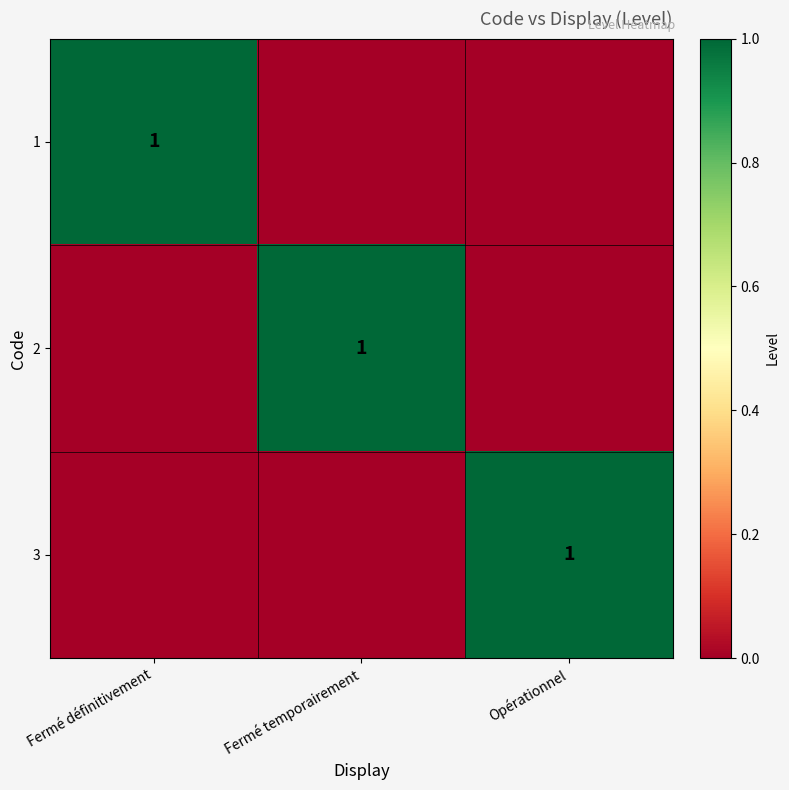

Is it true that 2 equals 2 at Fermé temporairement?

False